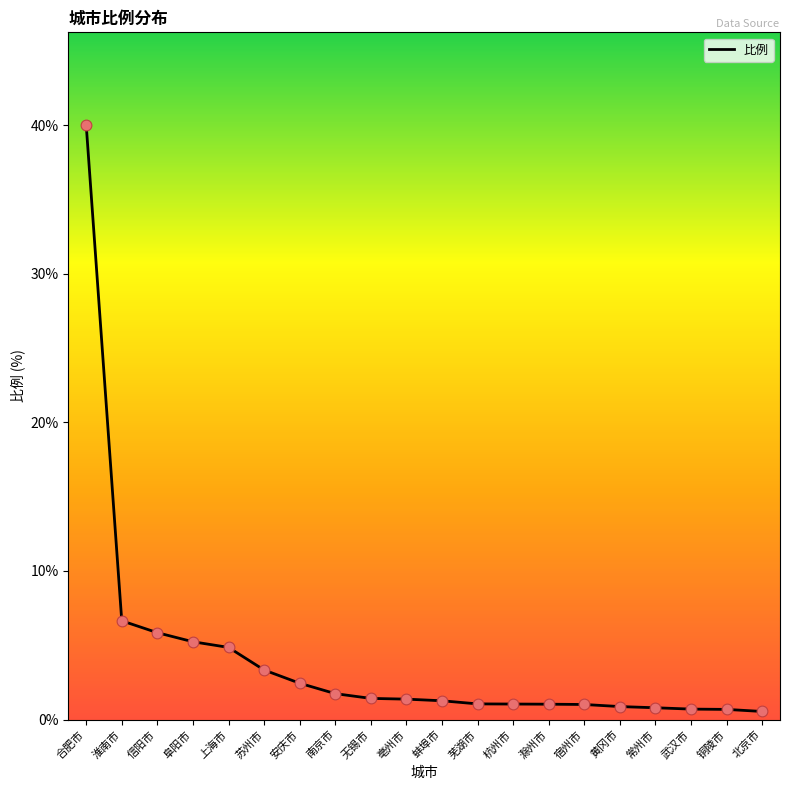

Approximately how many times larger is the value at 常州市 compared to 宿州市?

0.8